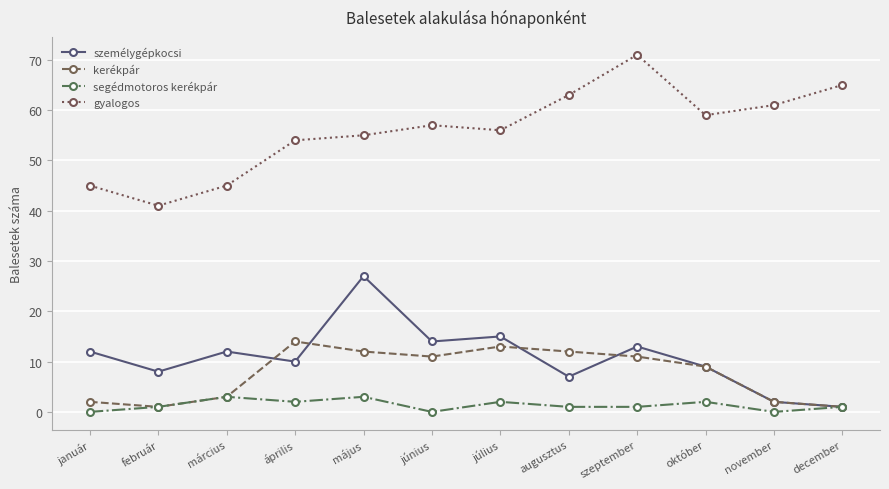

Count the number of data series in this chart.

4